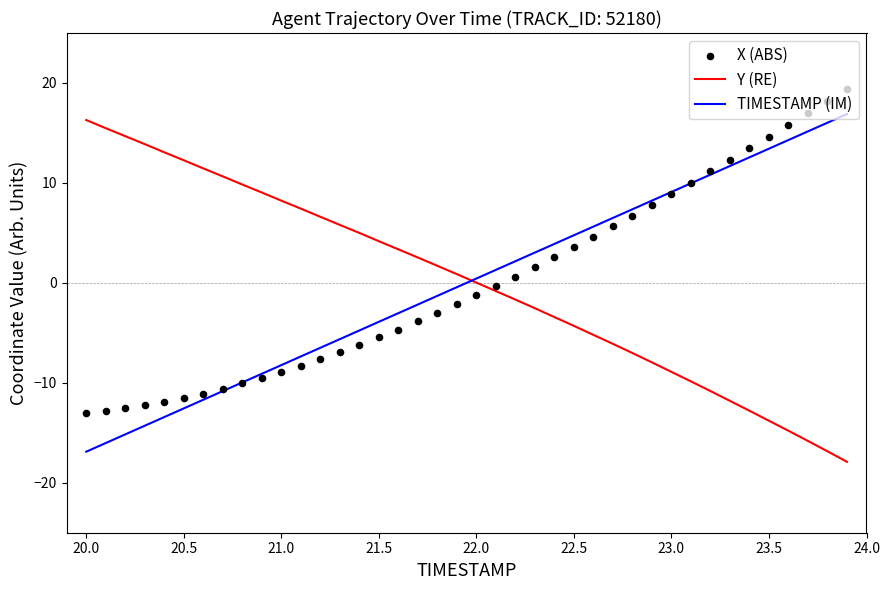

Which series reaches the maximum Y coordinate?

X (ABS)